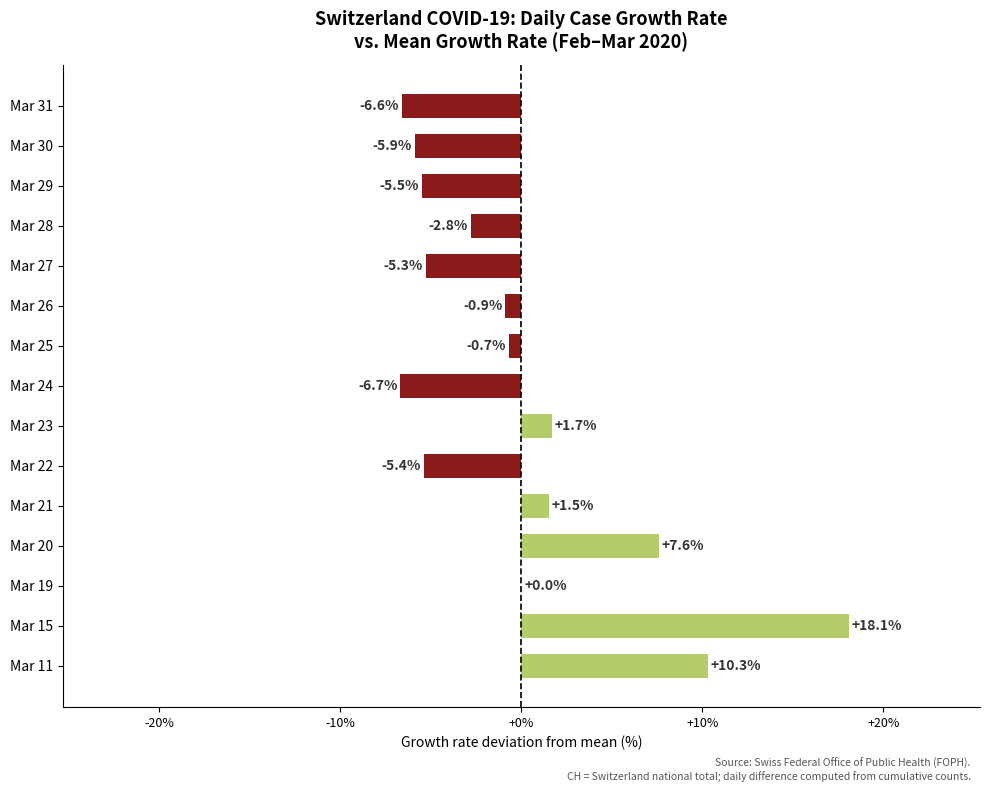

Reading bottom to top, transcribe all the data shown in this chart.

Mar 11=10.3	Mar 15=18.1	Mar 19=0.0	Mar 20=7.6	Mar 21=1.5	Mar 22=-5.4	Mar 23=1.7	Mar 24=-6.7	Mar 25=-0.7	Mar 26=-0.9	Mar 27=-5.3	Mar 28=-2.8	Mar 29=-5.5	Mar 30=-5.9	Mar 31=-6.6